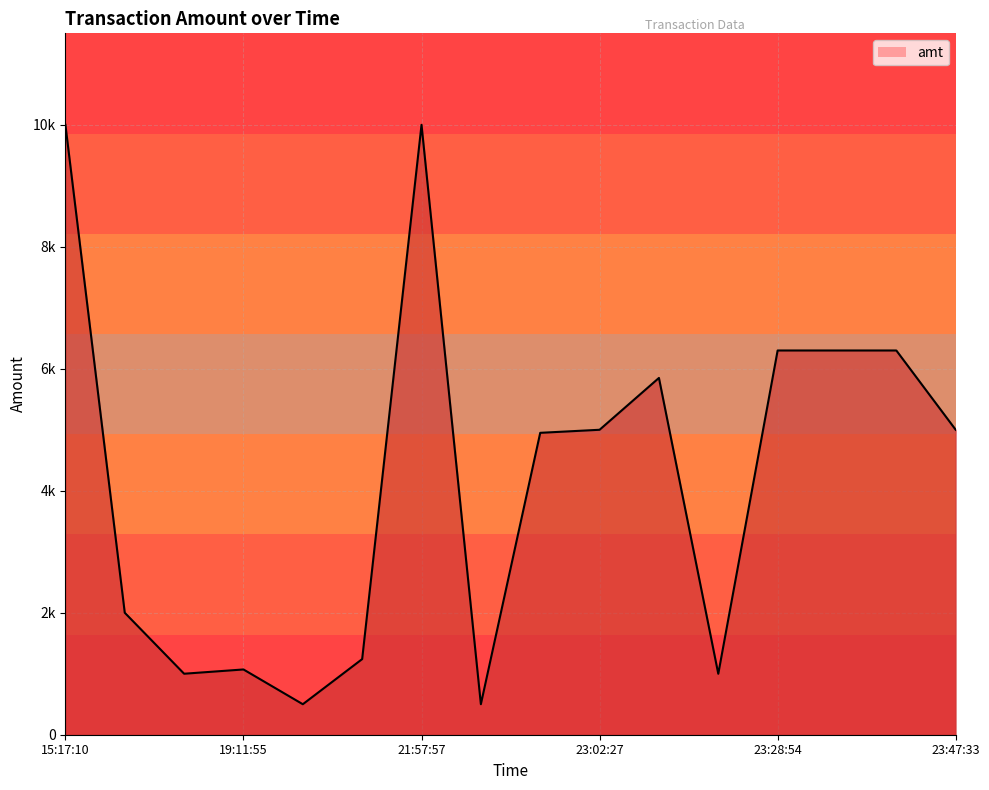

Count the number of data series in this chart.

1